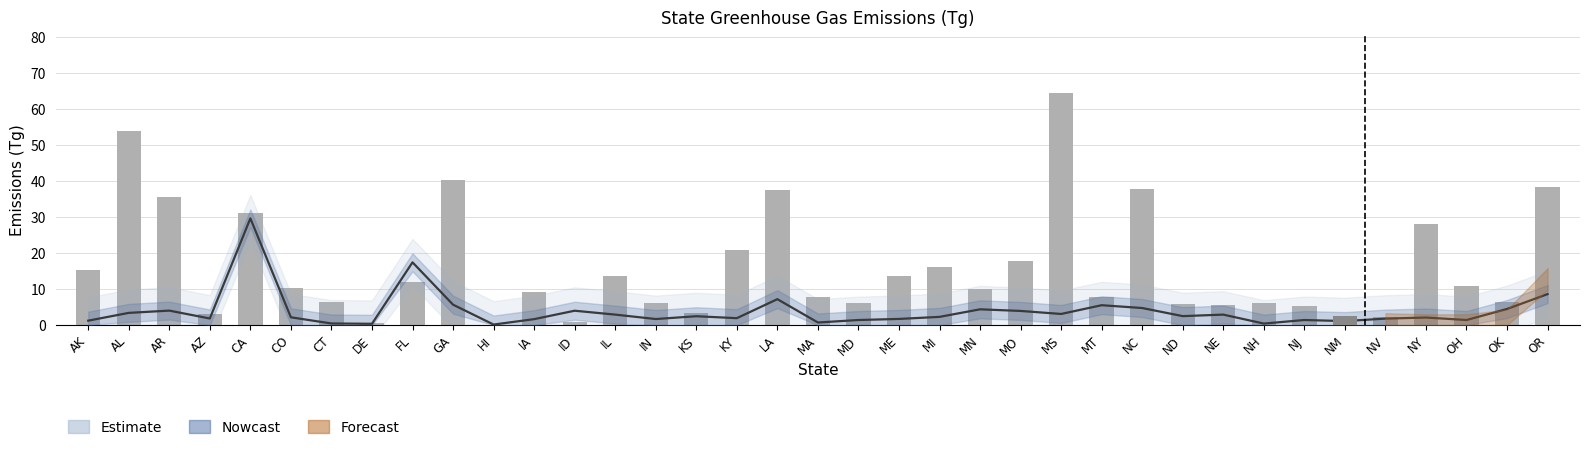

Reading left to right, transcribe all the data shown in this chart.

15.3	54.0	35.5	3.2	31.3	10.4	6.4	0.6	11.9	40.3	0.0	9.3	0.9	13.8	6.1	3.5	21.0	37.6	7.8	6.1	13.7	16.1	10.2	17.8	64.5	7.7	37.9	5.9	5.5	6.1	5.3	2.5	2.2	28.2	10.8	6.4	38.4